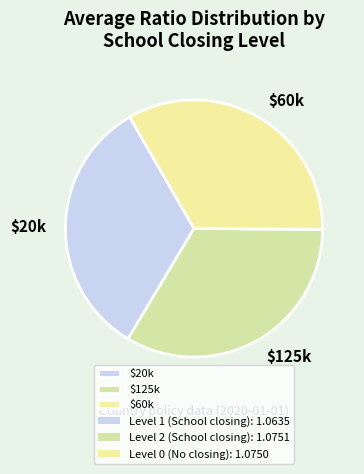

Does any single category account for the majority?

No